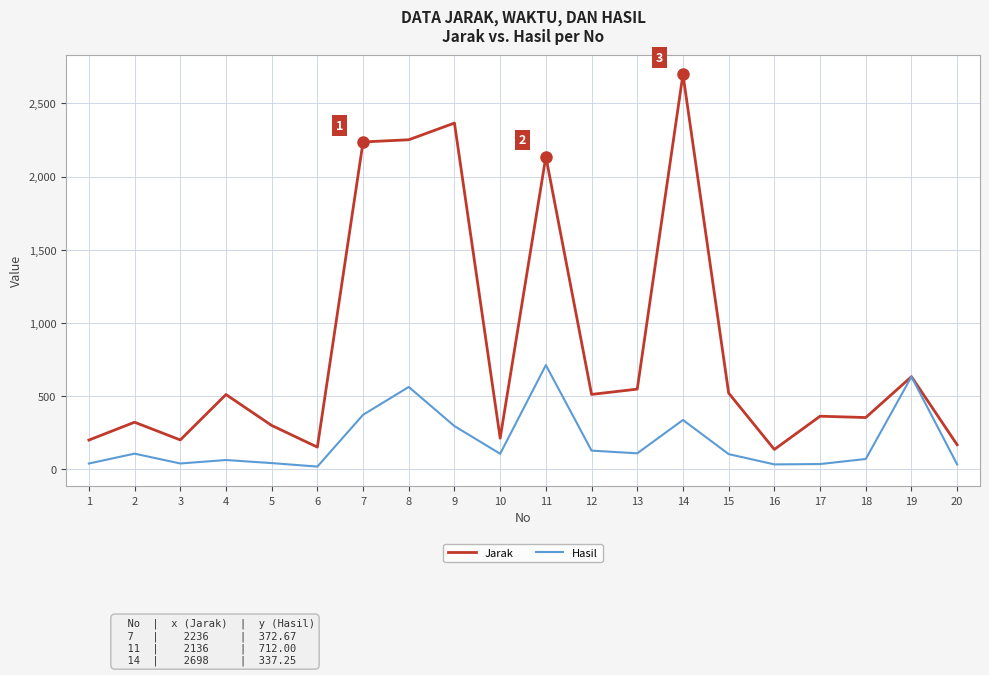

What is the highest value of the Jarak series?

2698.0